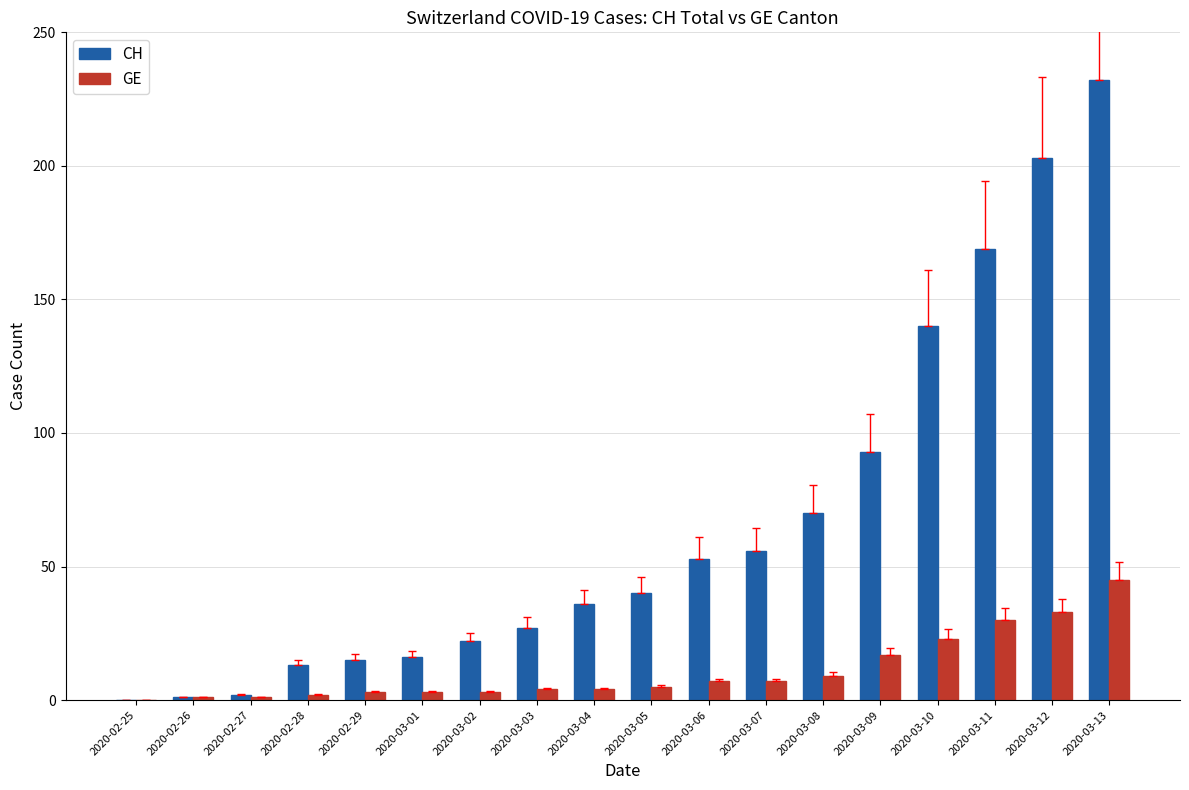

True or false: GE has a value of 0 at 2020-02-25.

True